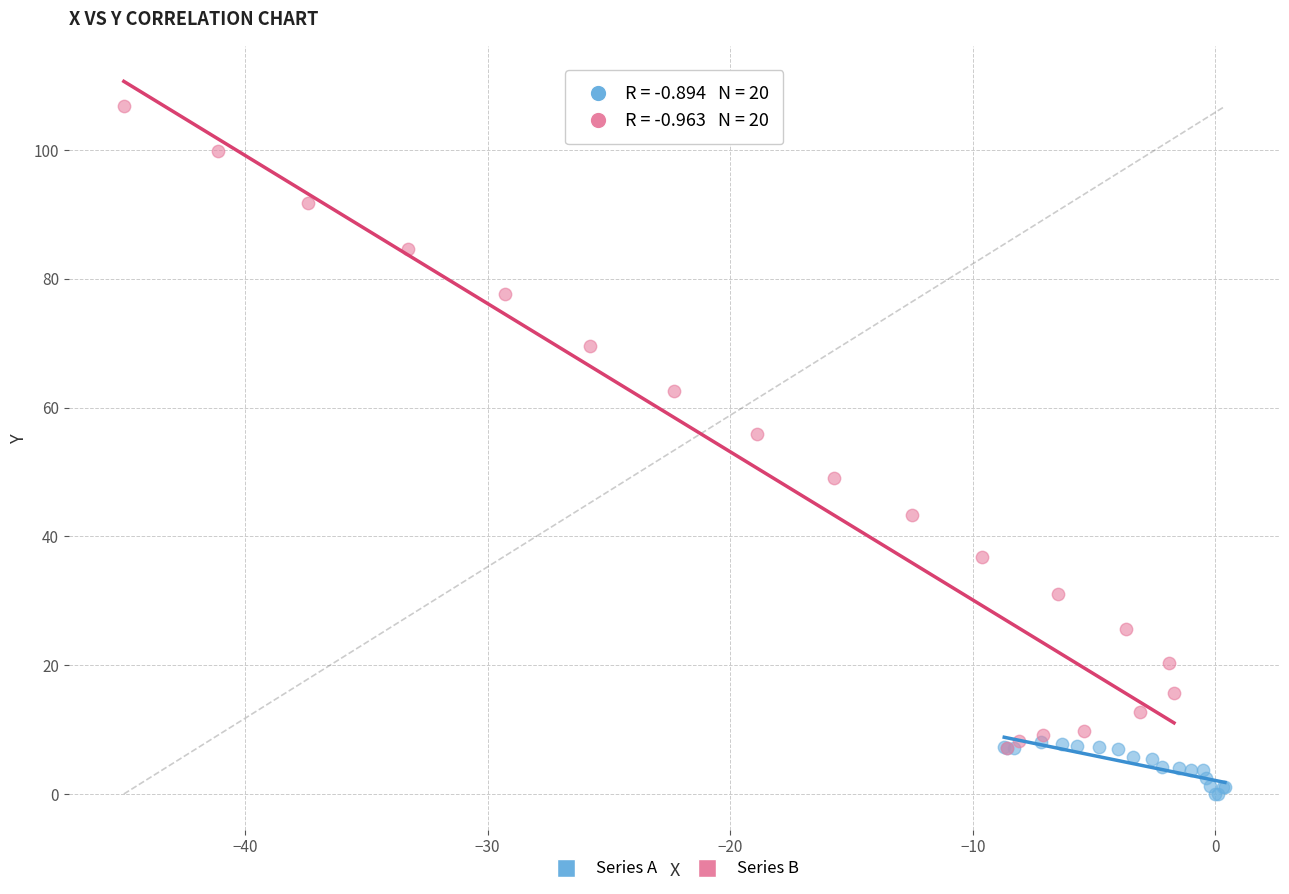

What are all the series names shown in the legend?

Series A, Series B